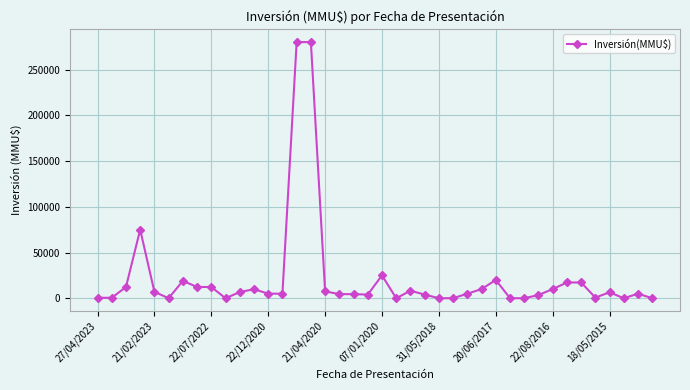

True or false: there are more than 1 points higher than both neighbors.

True